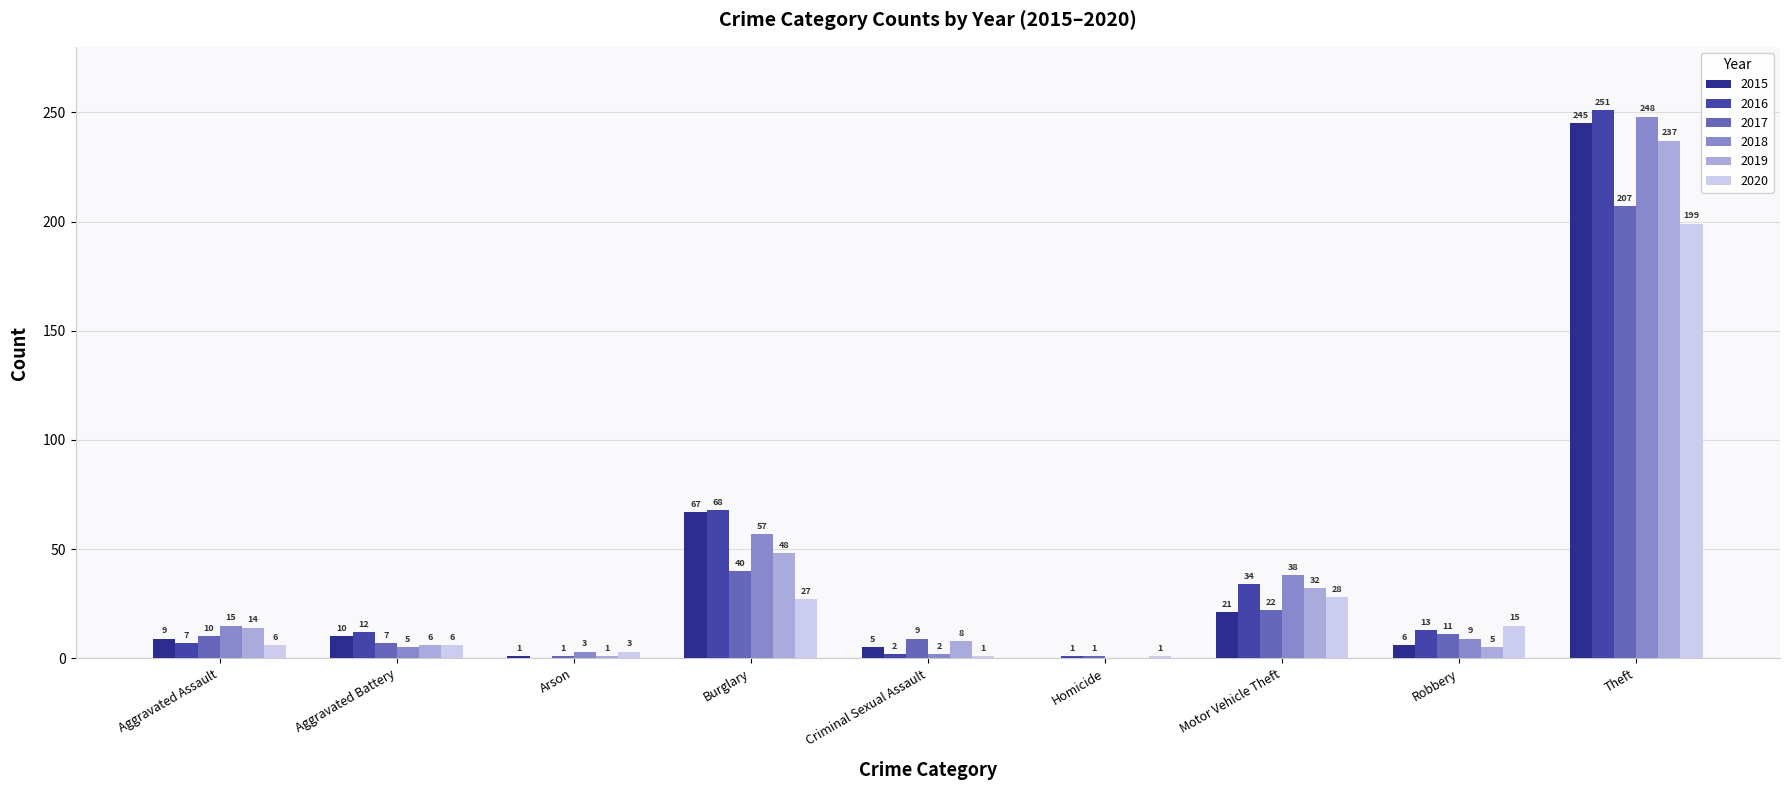

Does the chart contain stacked bars?

No